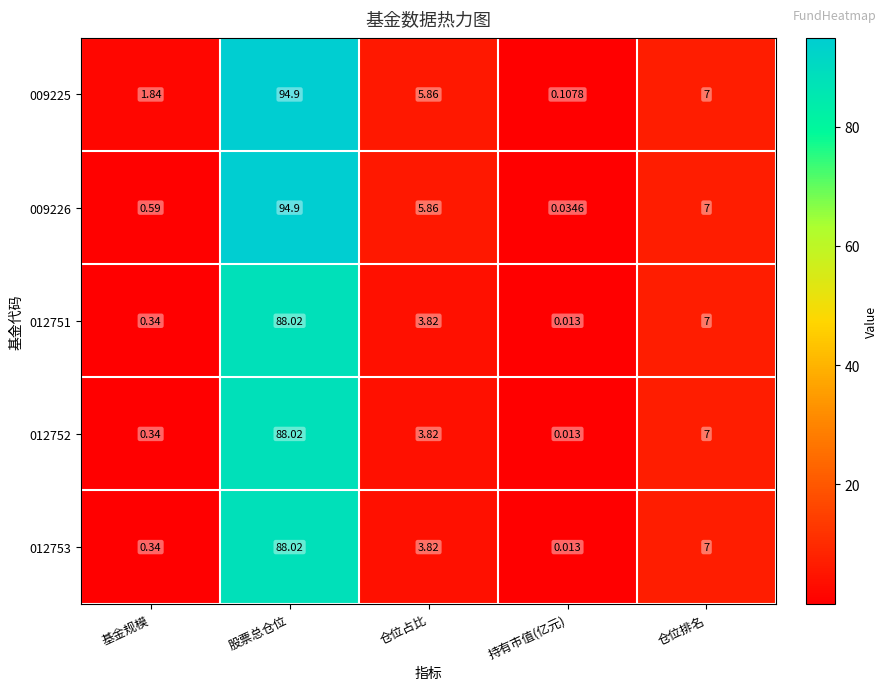

Which series has the largest range (max minus min)?

009226